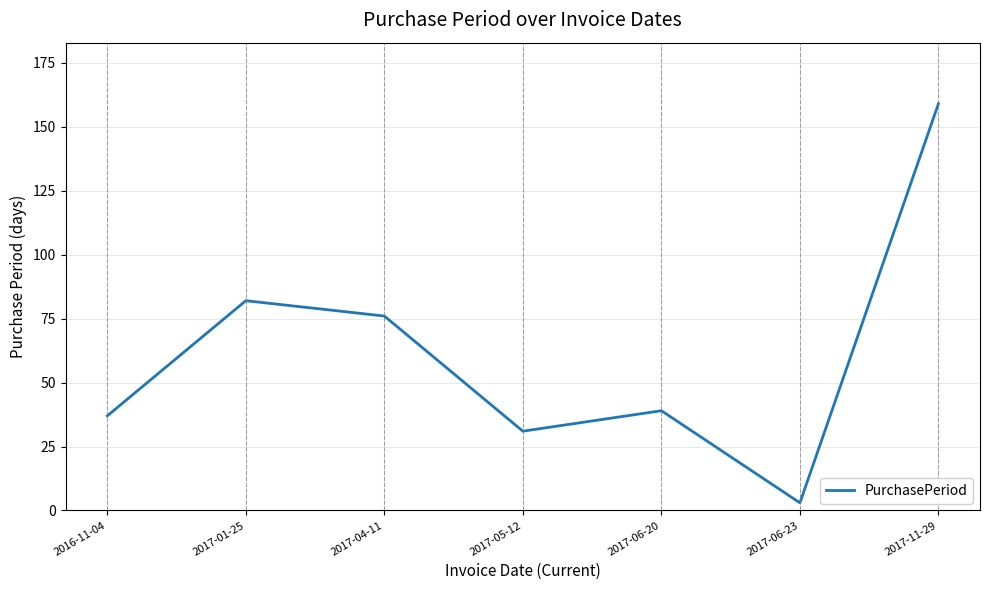

Rank the categories by value from highest to lowest.

2017-11-29, 2017-01-25, 2017-04-11, 2017-06-20, 2016-11-04, 2017-05-12, 2017-06-23